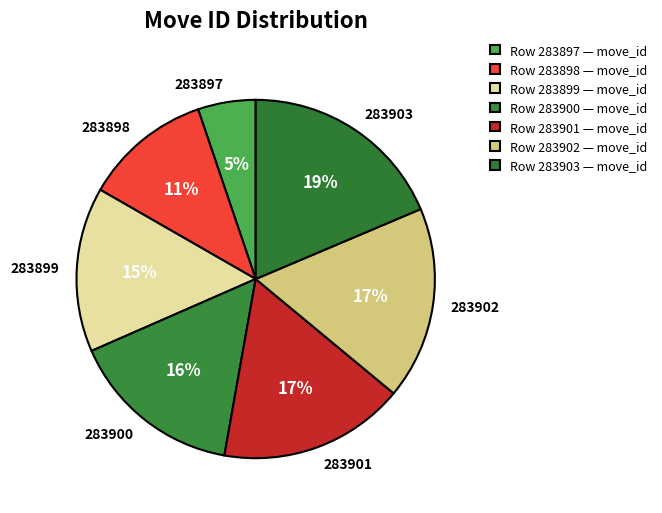

What percentage is the 283899 slice, to the nearest percent?

15%